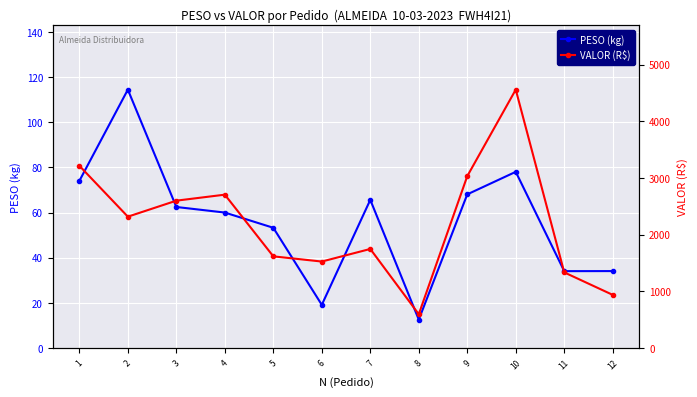

What are all the series names shown in the legend?

PESO (kg), VALOR (R$)